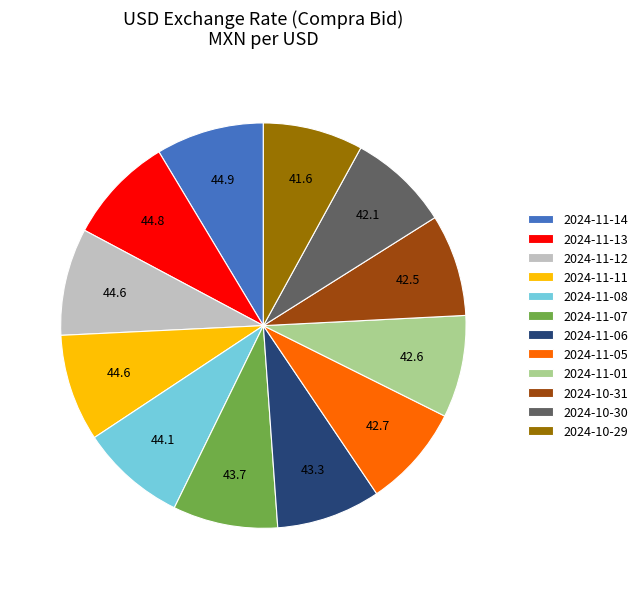

What is the ratio of the value at 2024-11-08 to the value at 2024-11-13?

1.0